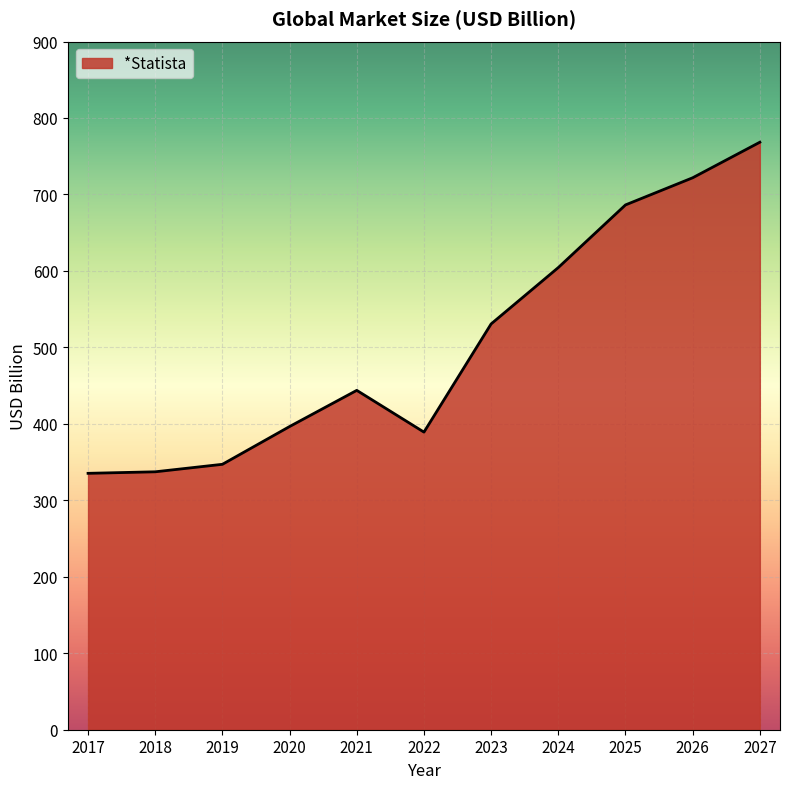

What is the difference between the maximum and minimum values?

433.0